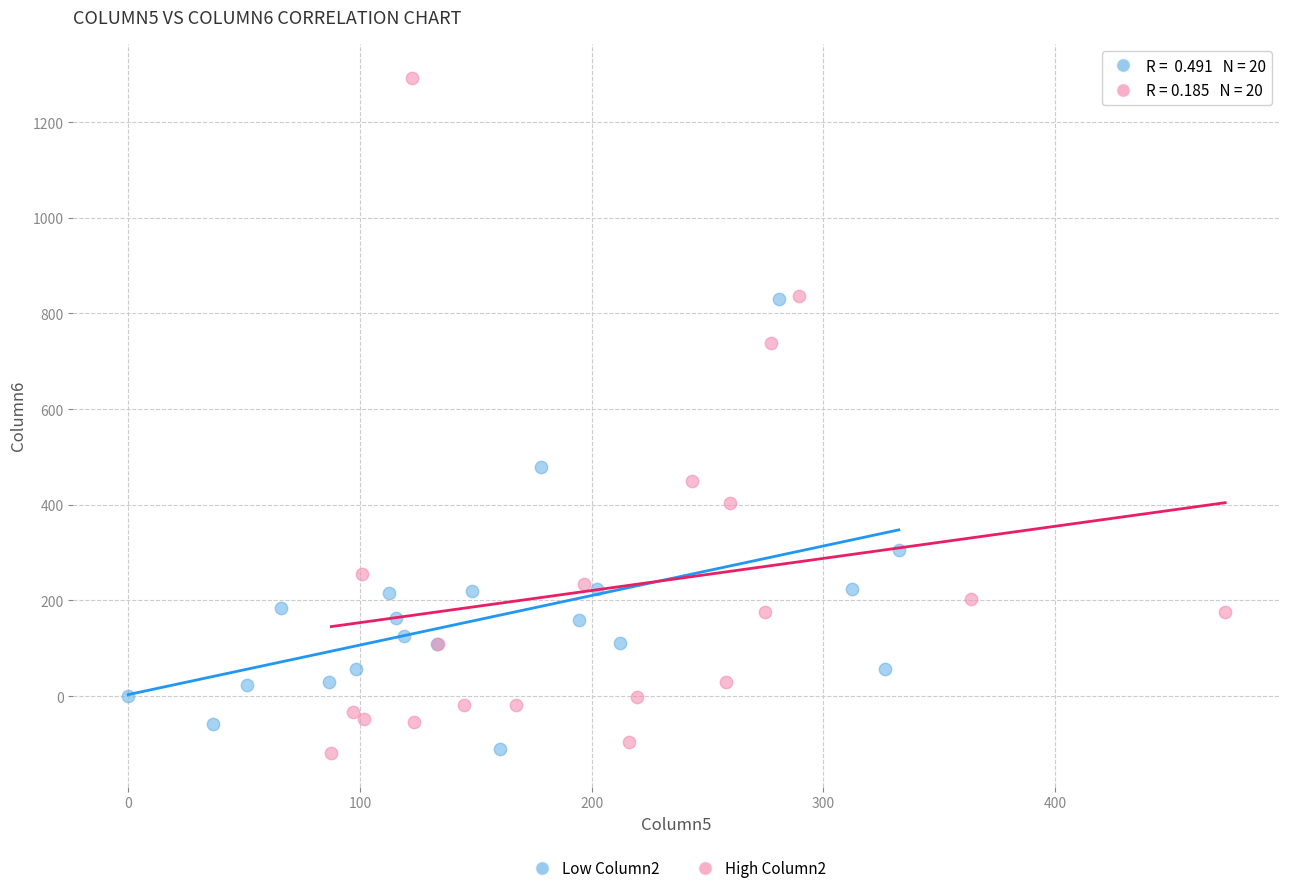

Which series contains the highest Y value?

High Column2